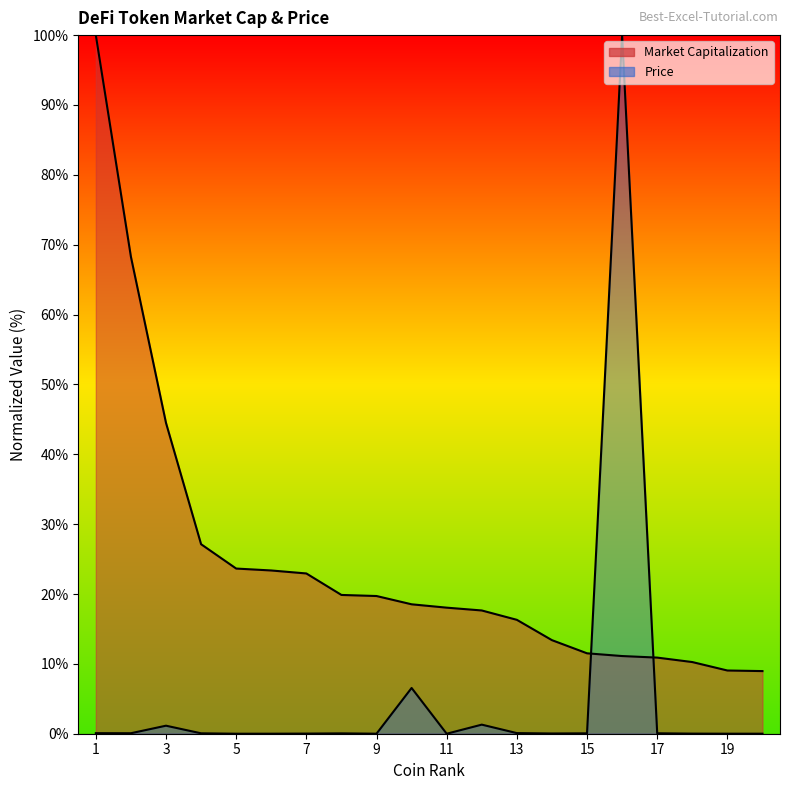

List the labels in order of Market Capitalization value, smallest first.

20, 19, 18, 17, 16, 15, 14, 13, 12, 11, 10, 9, 8, 7, 6, 5, 4, 3, 2, 1